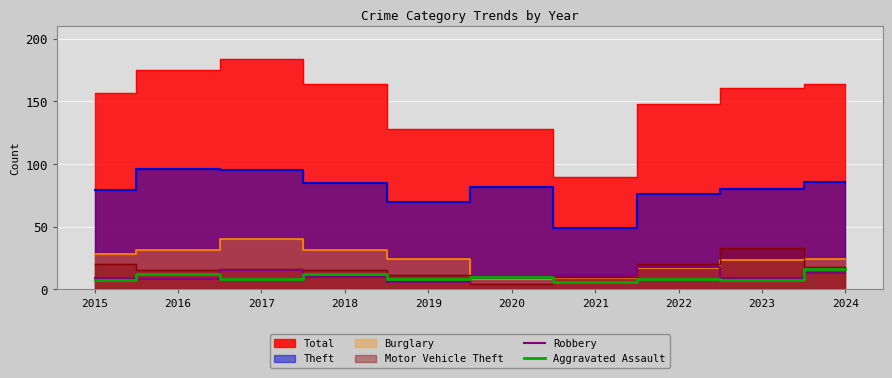

Reading left to right, extract all data points from this chart.

Robbery: 9	8	15	10	6	9	11	18	9	13
Aggravated Assault: 7	12	8	12	8	10	6	8	7	16